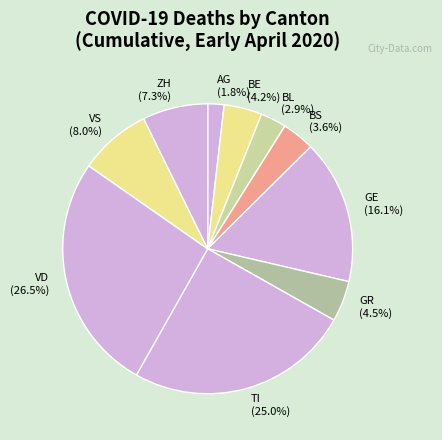

Does GE represent more than half of the total?

No